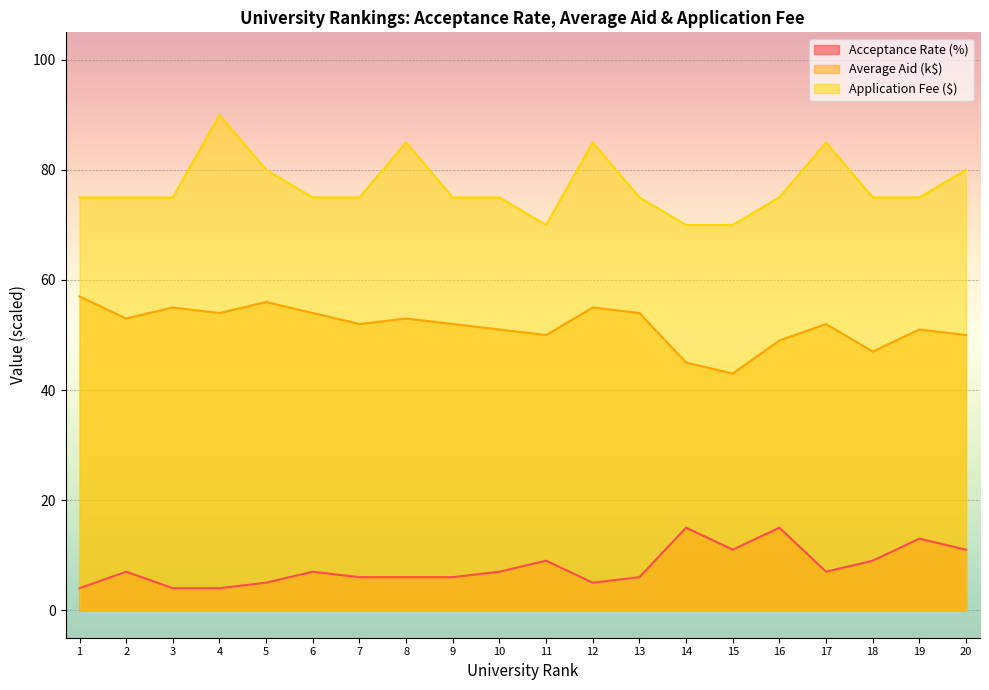

Rank the series by their maximum value, from highest to lowest.

Application Fee ($), Average Aid (k$), Acceptance Rate (%)